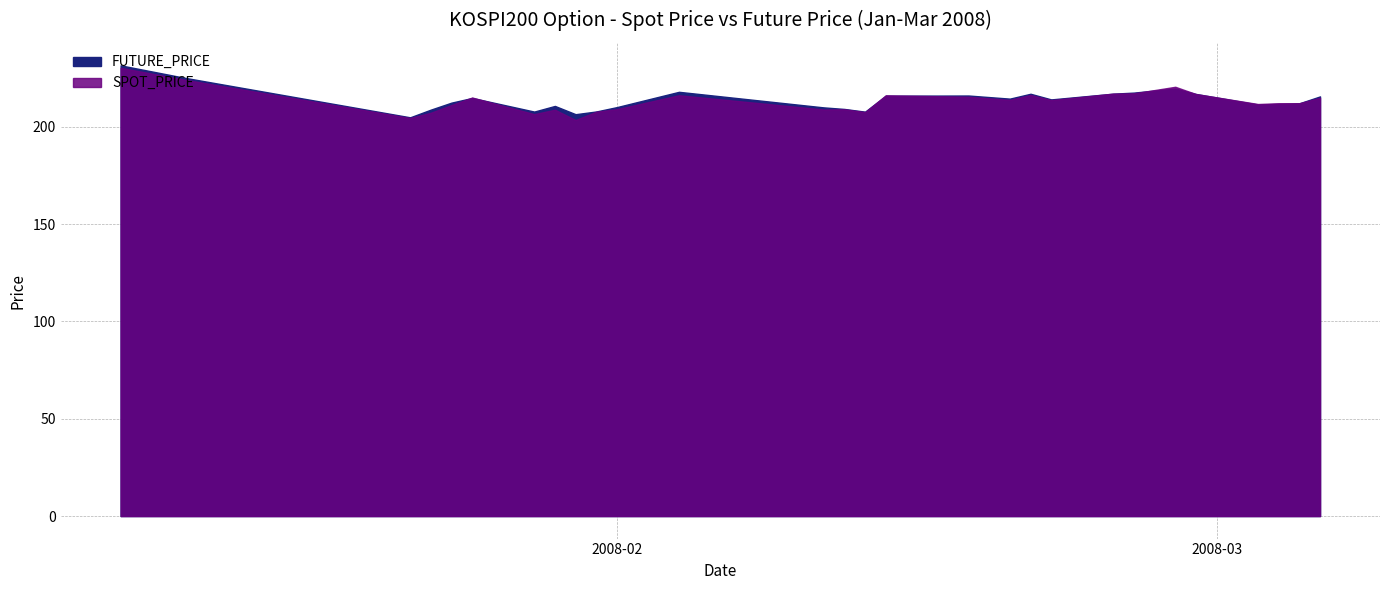

After their last crossing, which series has the higher values: SPOT_PRICE or FUTURE_PRICE?

FUTURE_PRICE